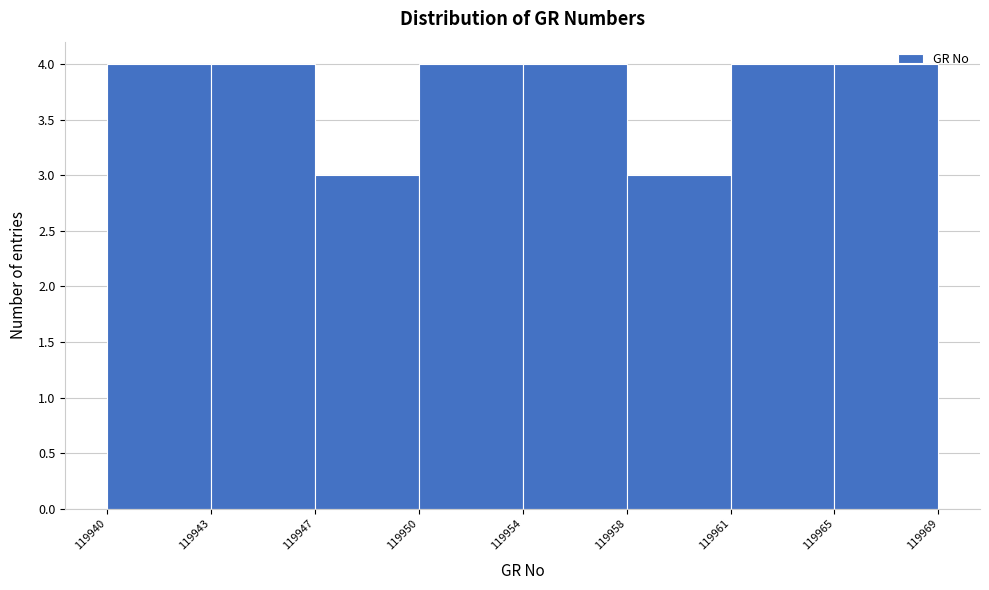

Reading left to right, what are all the values shown in this chart?

119940=4	119943=4	119947=3	119950=4	119954=4	119958=3	119961=4	119965=4